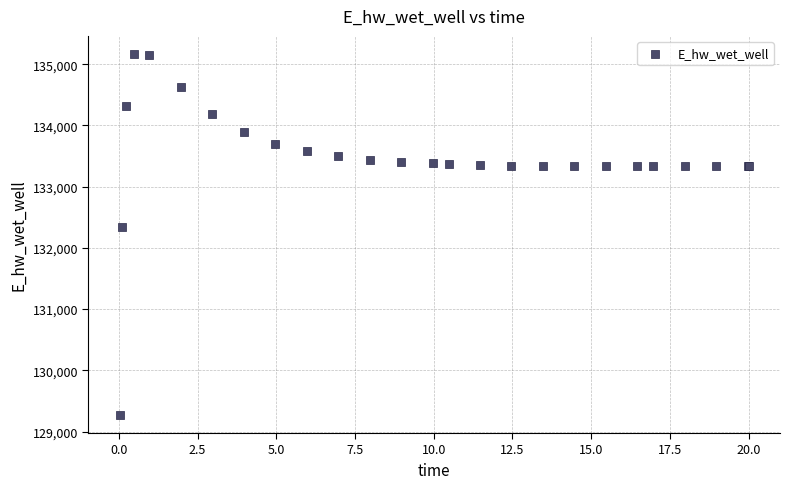

What Y value in the scatter plot is closest to 132219?

132348.7